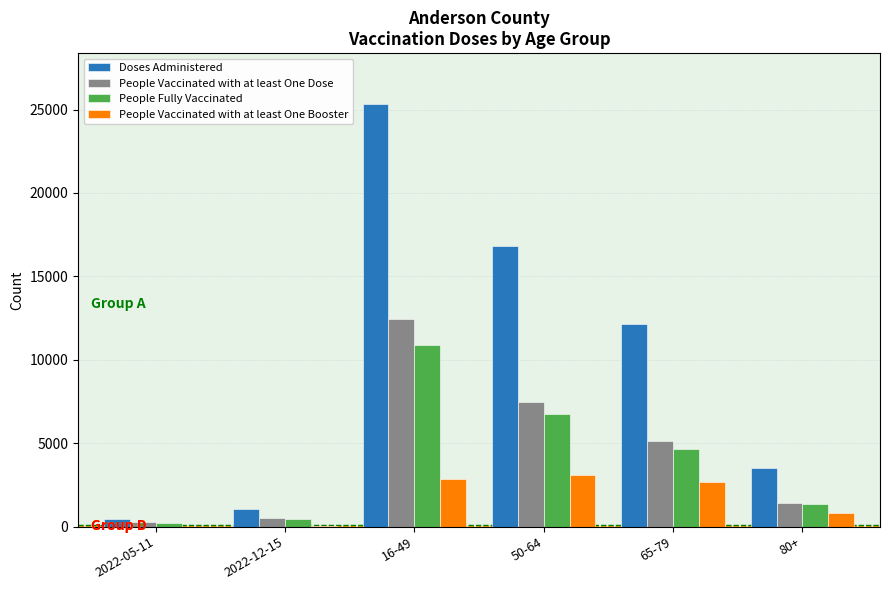

At which category is the sum across all series the highest?

16-49